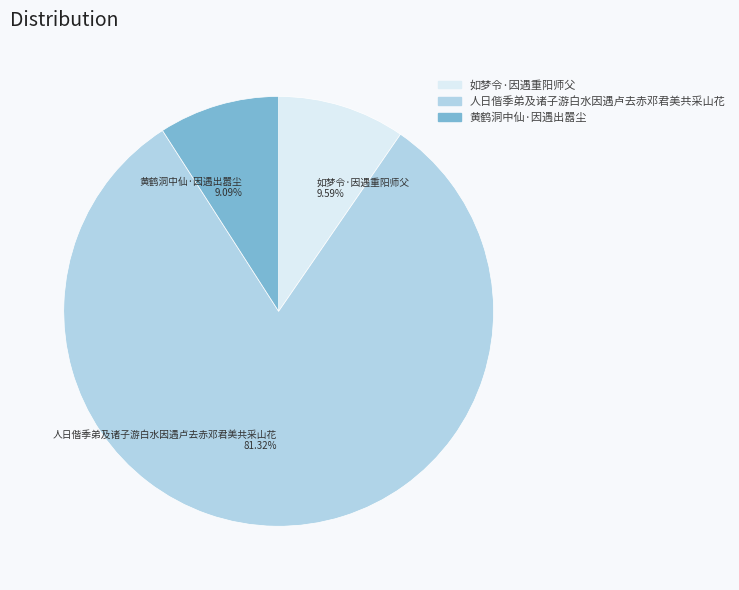

How many slices are in this pie chart?

3